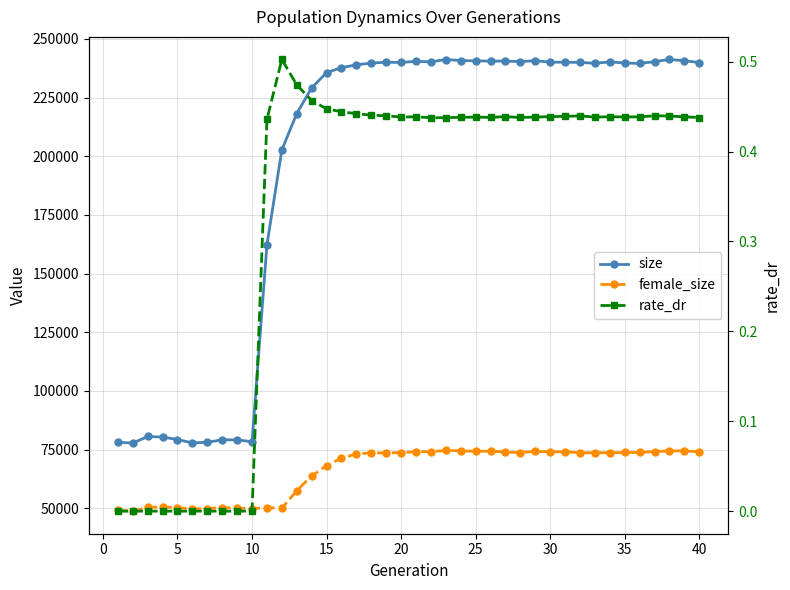

What is the value of the female_size point at the 28th from the left?

73765.0